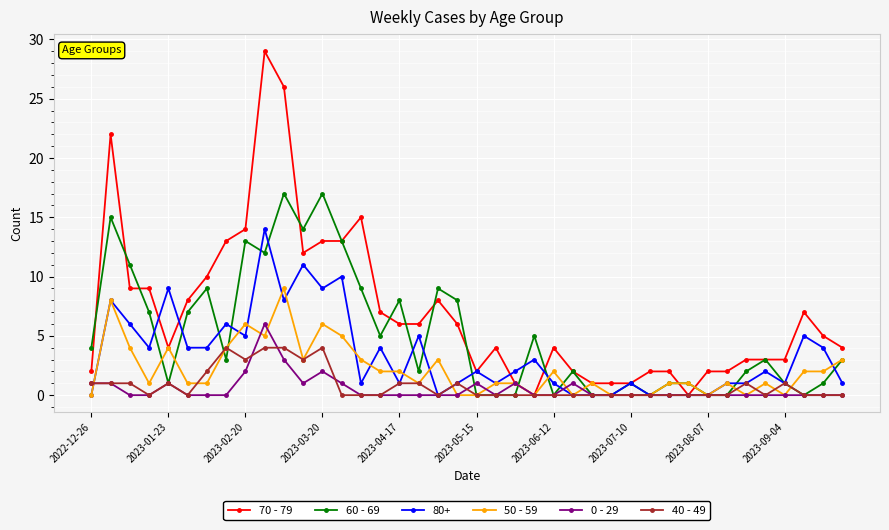

What is the difference between the maximum and minimum values in the 70 - 79 series?

29